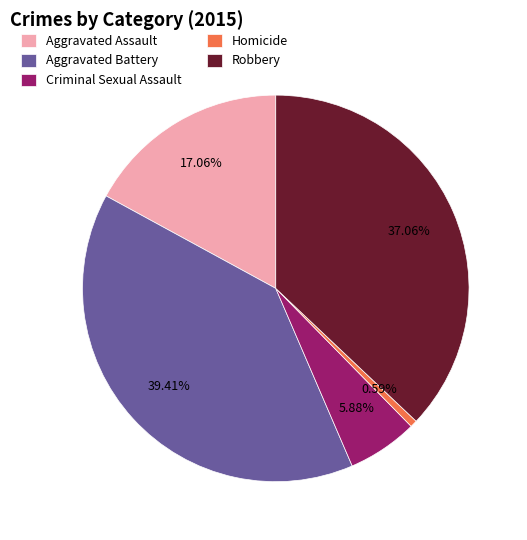

How much of the chart is everything except Robbery?

62.9%